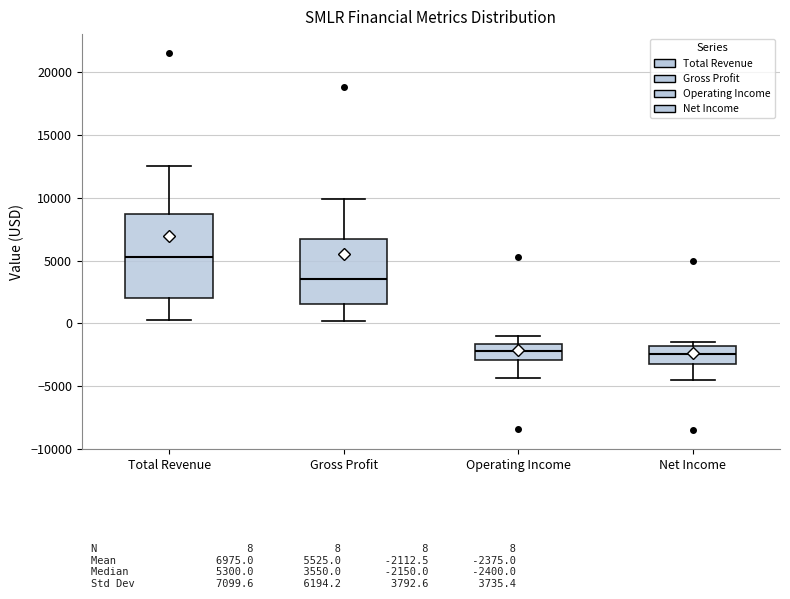

Reading left to right, read every box against the y-axis: the position of its median line, the range the box covers, and the ends of its whiskers. The values are not printed on the chart, so give them approximately, as read against the axis.

Total Revenue: median 5500, box 2000 to 8500, whiskers 500 to 12500
Gross Profit: median 3500, box 1500 to 6500, whiskers 0 to 10000
Operating Income: median -2000, box -3000 to -1500, whiskers -4500 to -1000
Net Income: median -2500, box -3000 to -2000, whiskers -4500 to -1500